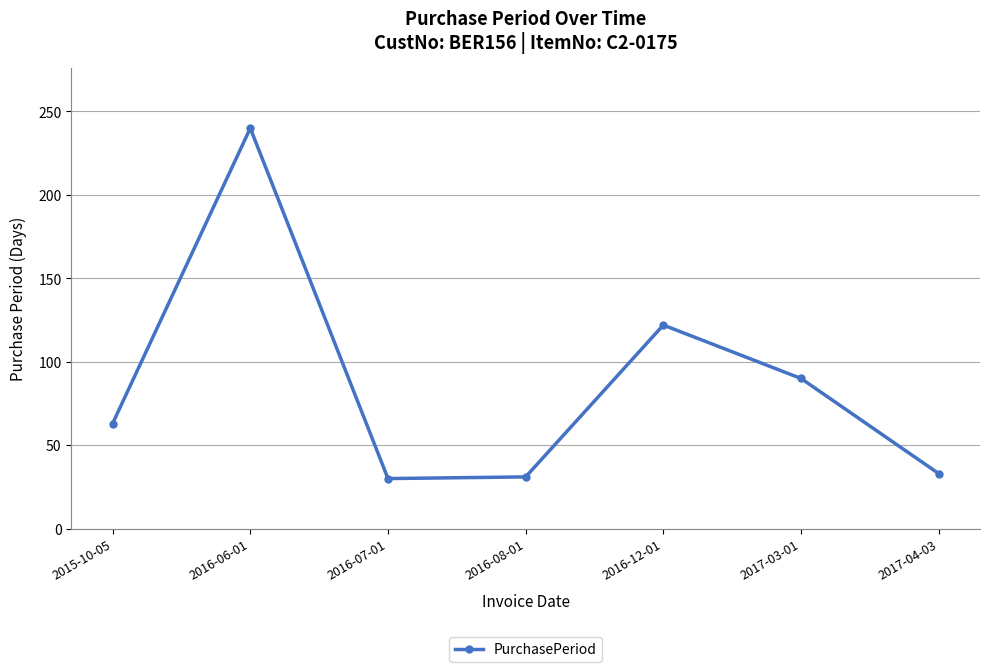

True or false: the data shows 122 at 2016-12-01.

True